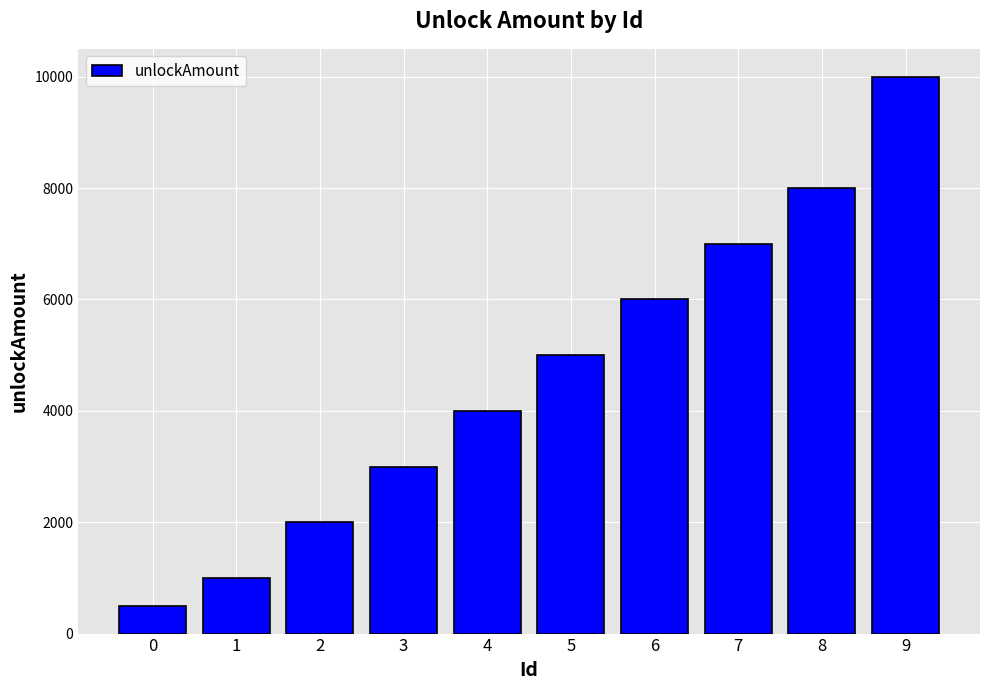

True or false: the data shows 2000 at 2.

True